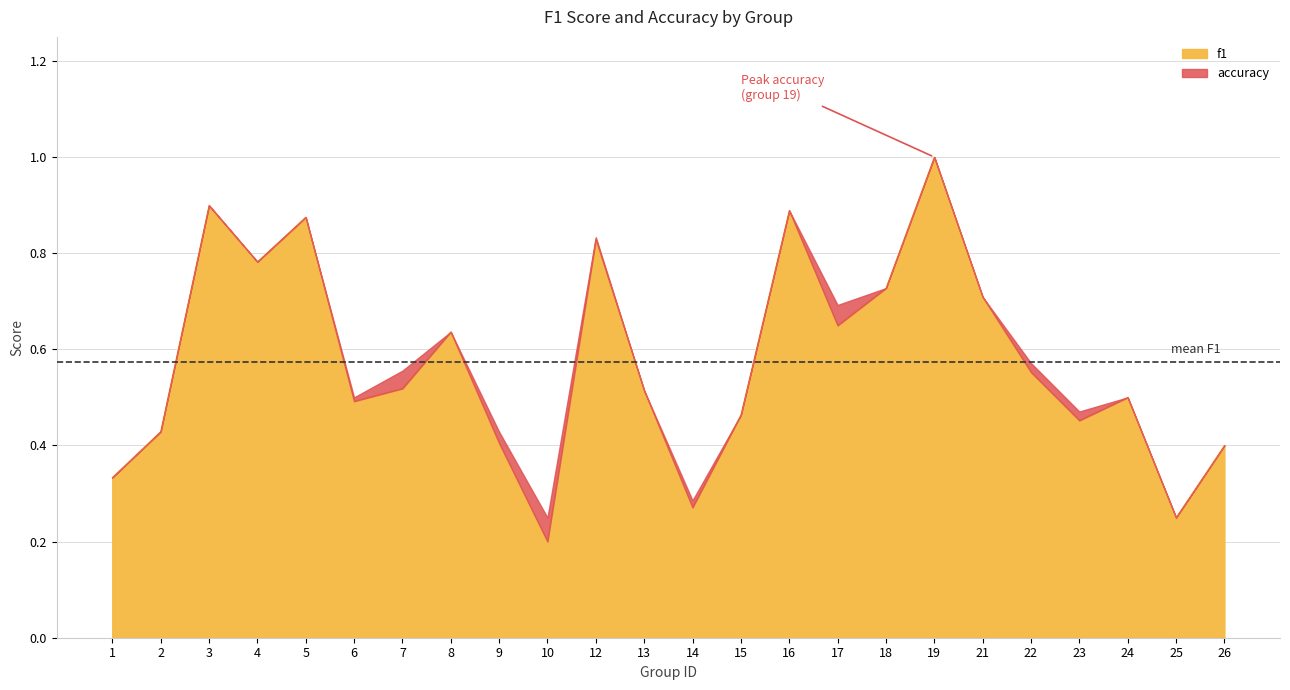

At which category does the chart reach its peak across all series?

19